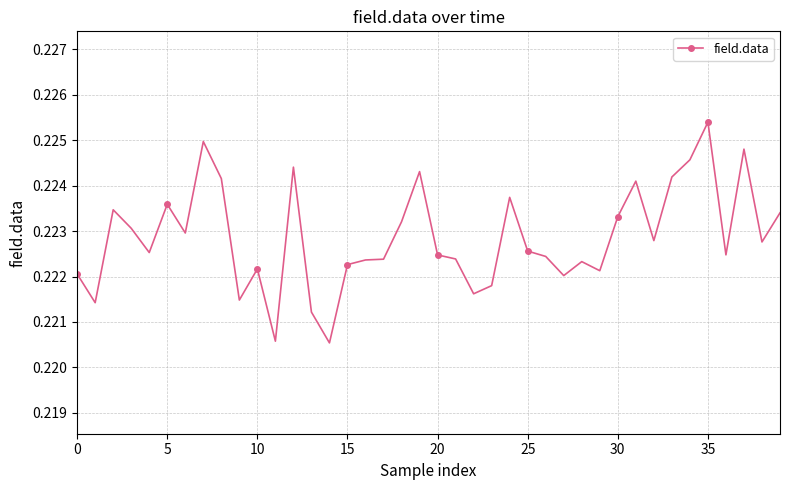

True or false: the data has more than 2 interior local peaks.

True